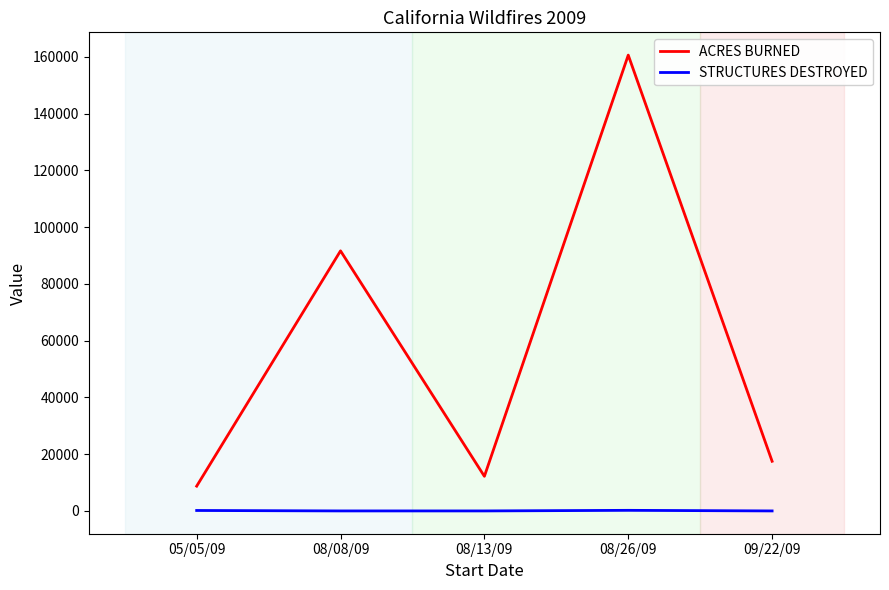

What is the difference between the highest and lowest values at 09/22/09?

17500